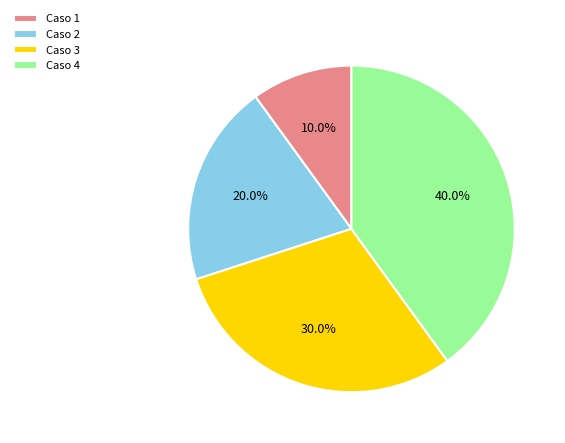

Combined, what portion of the pie is Caso 3 and Caso 4?

70.0%